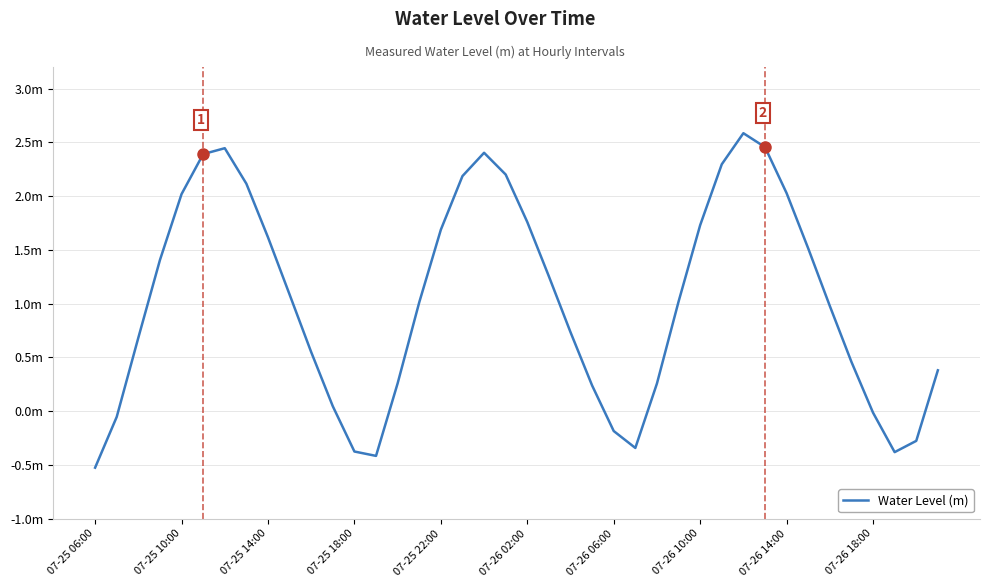

Which category has the lowest value across all series?

07-25 06:00